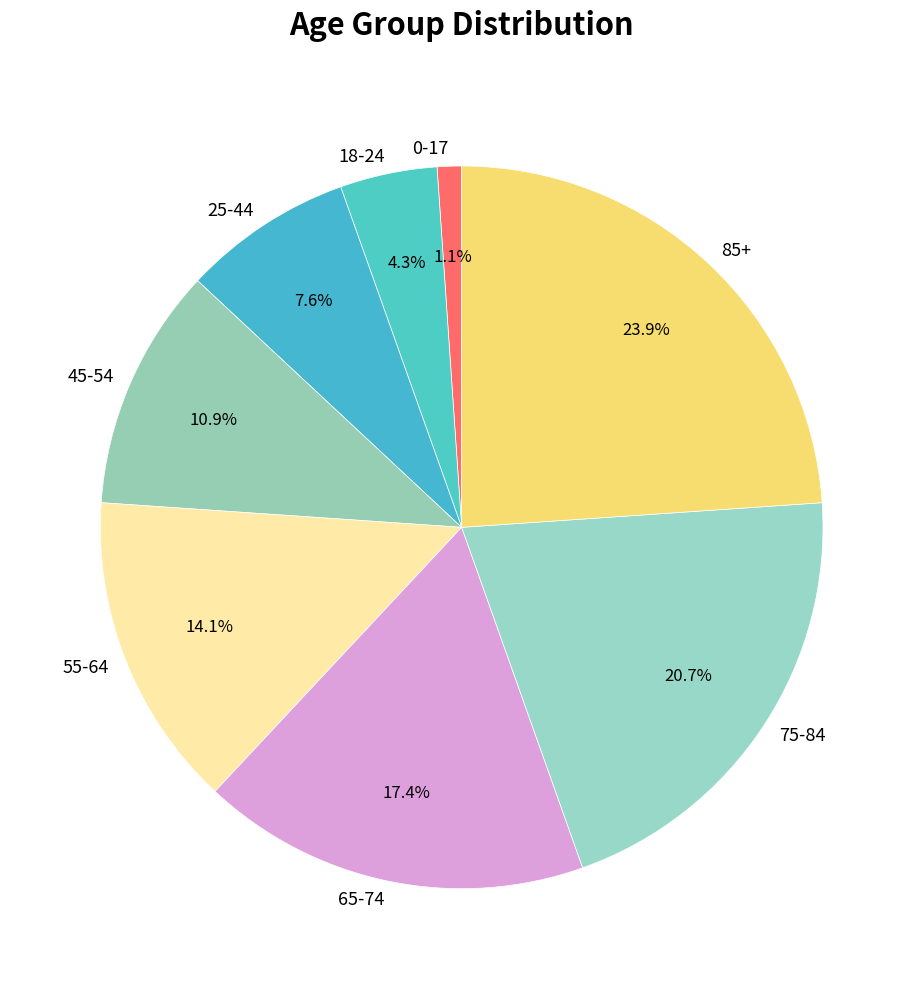

Between 25-44 and 18-24, which is larger?

25-44